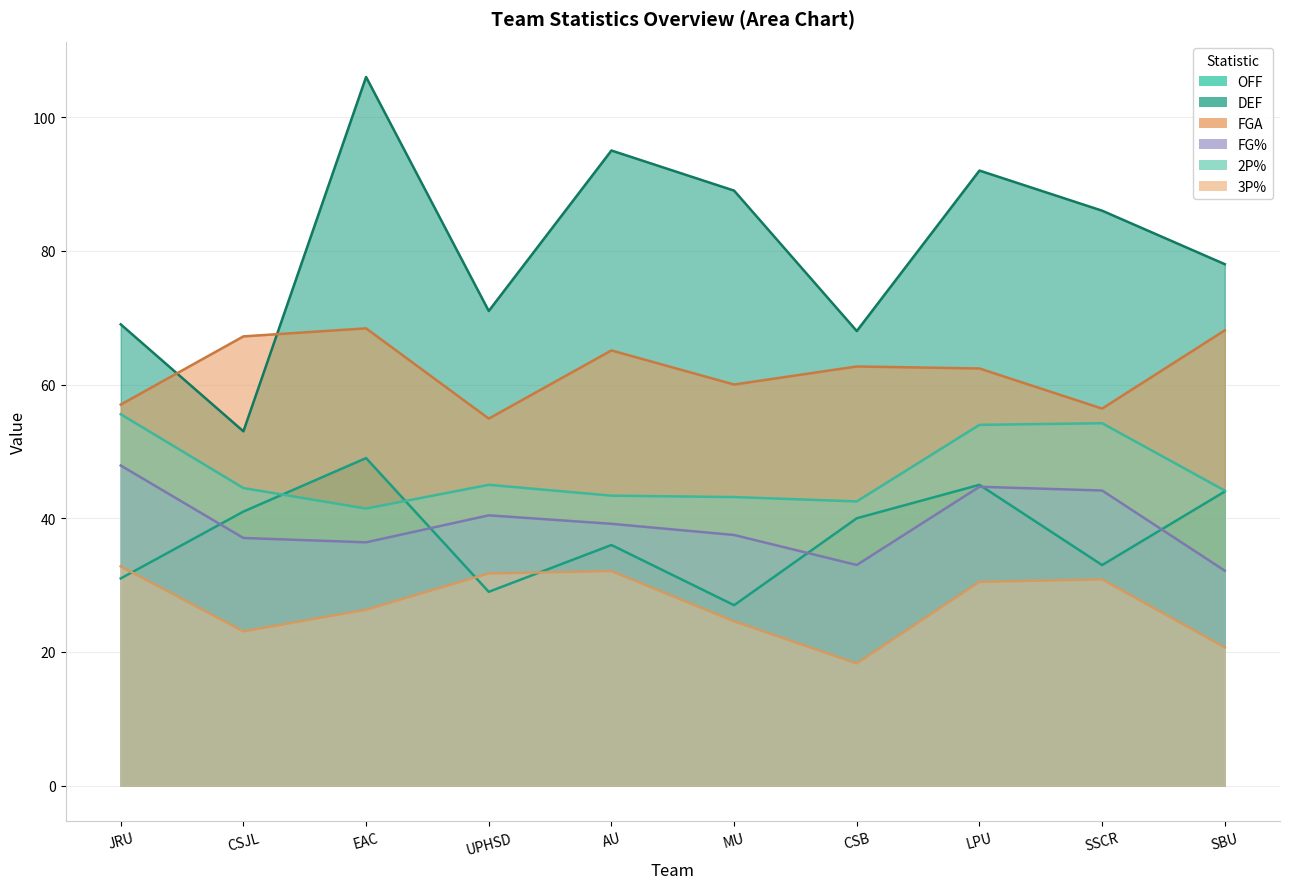

True or false: DEF and 3P% intersect in this chart.

False